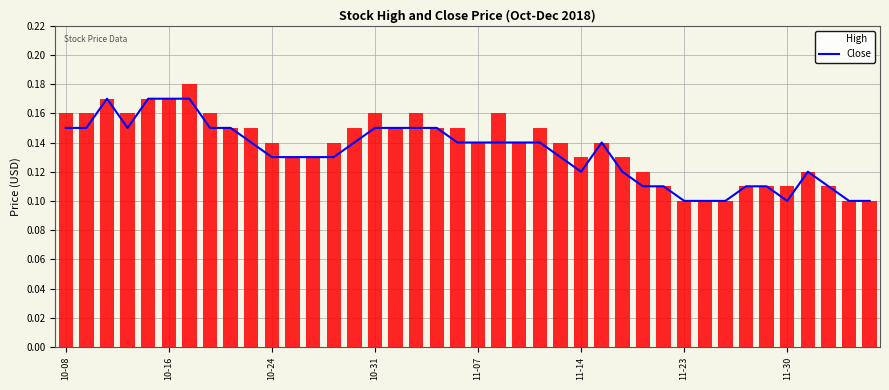

What is the sum of all values?

5.3